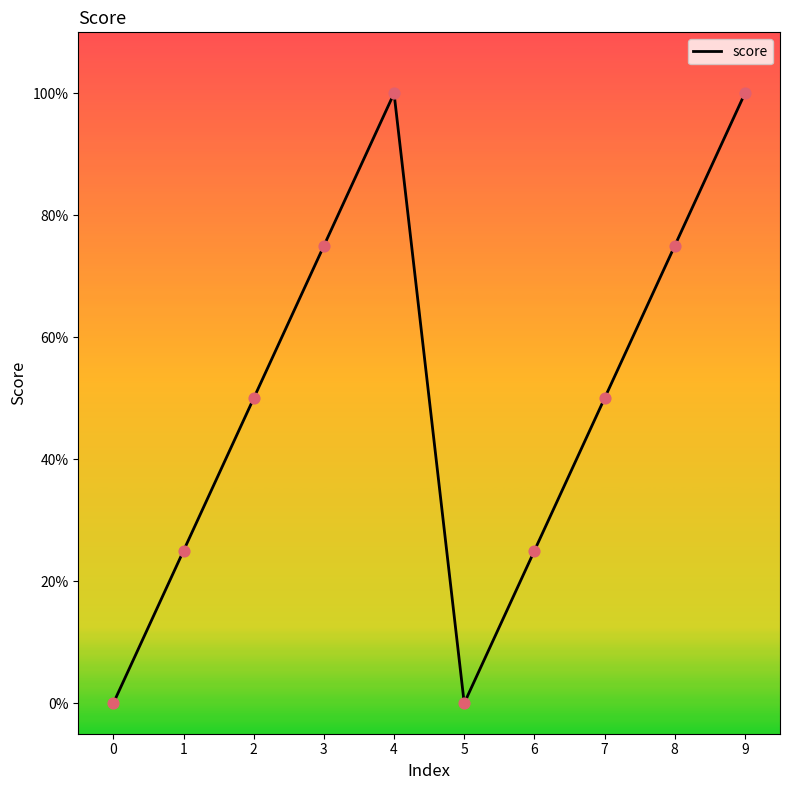

Between 2 and 8, which is larger?

8